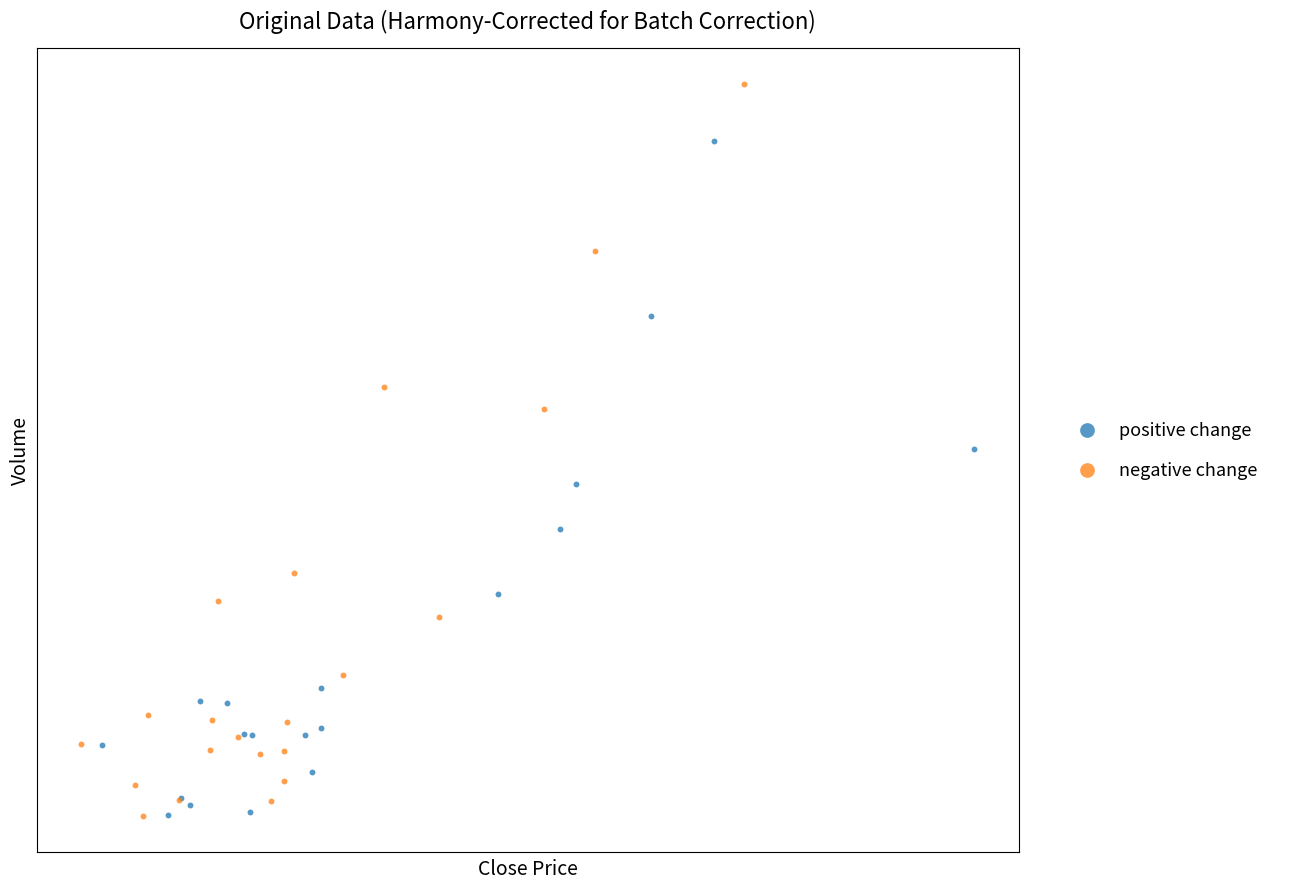

Which series contains the highest Y value?

negative change